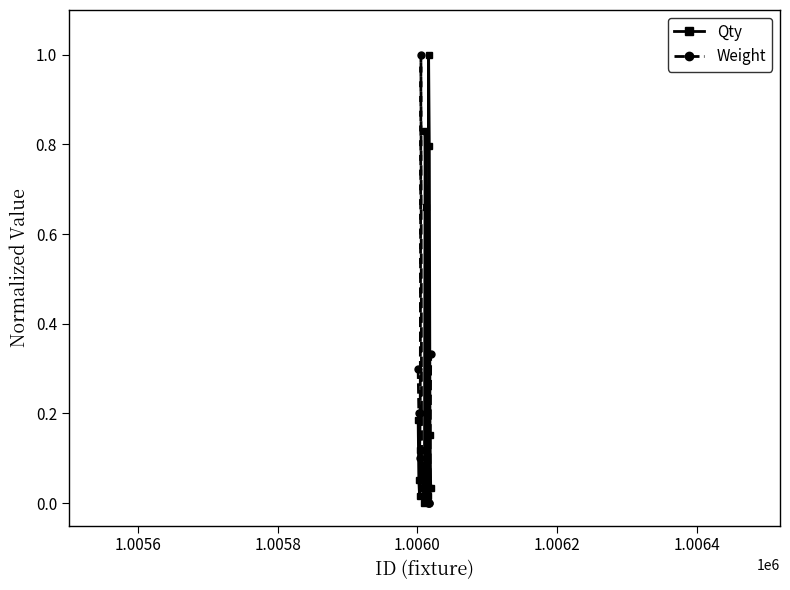

True or false: Qty has more than 0 points higher than both neighbors.

True